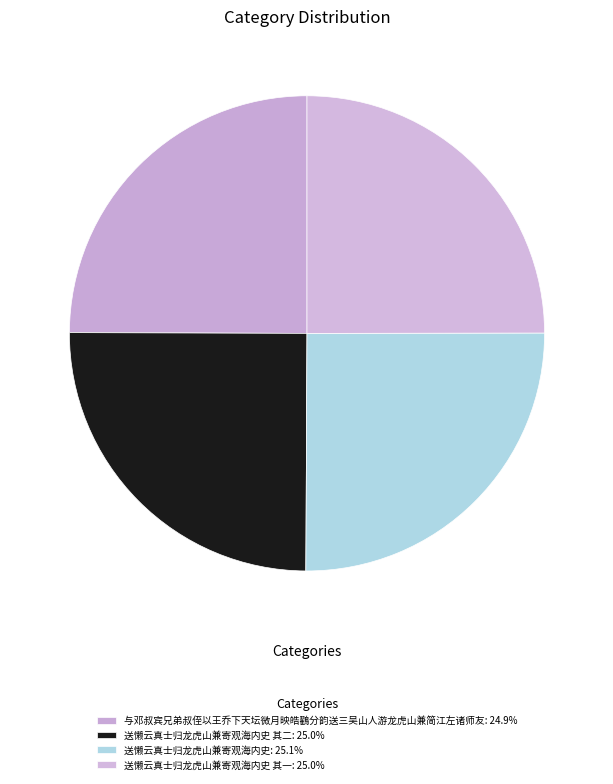

To the nearest percent, what is the average slice percentage?

25%